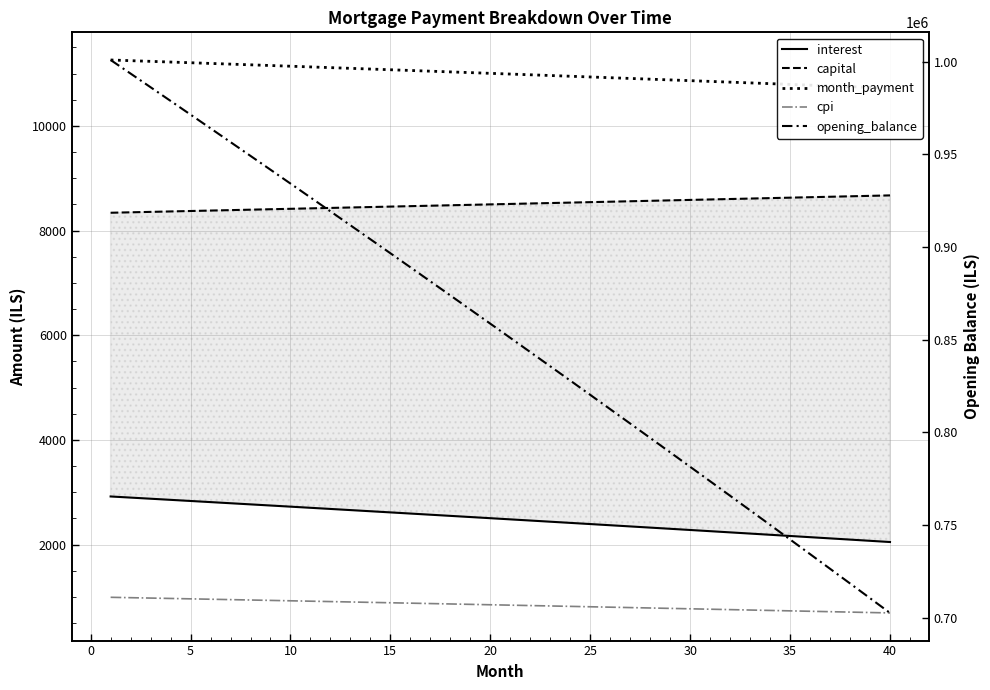

Reading left to right, what are all the values shown in this chart?

interest: 2919.6	2898.1	2876.7	2855.1	2833.6	2812.0	2790.3	2768.6	2746.8	2725.0	2703.2	2681.3	2659.3	2637.3	2615.3	2593.2	2571.1	2548.9	2526.7	2504.4	2482.1	2459.7	2437.3	2414.9	2392.4	2369.8	2347.2	2324.6	2301.9	2279.1	2256.3	2233.5	2210.6	2187.7	2164.7	2141.7	2118.6	2095.5	2072.3	2049.1
capital: 8341.7	8350.0	8358.4	8366.7	8375.1	8383.5	8391.8	8400.2	8408.6	8417.0	8425.5	8433.9	8442.3	8450.8	8459.2	8467.7	8476.1	8484.6	8493.1	8501.6	8510.1	8518.6	8527.1	8535.7	8544.2	8552.7	8561.3	8569.8	8578.4	8587.0	8595.6	8604.2	8612.8	8621.4	8630.0	8638.6	8647.3	8655.9	8664.6	8673.2
month_payment: 11261.2	11248.2	11235.0	11221.9	11208.7	11195.4	11182.1	11168.8	11155.5	11142.1	11128.6	11115.2	11101.6	11088.1	11074.5	11060.9	11047.2	11033.5	11019.8	11006.0	10992.2	10978.4	10964.5	10950.5	10936.6	10922.5	10908.5	10894.4	10880.3	10866.1	10851.9	10837.7	10823.4	10809.1	10794.7	10780.3	10765.9	10751.4	10736.9	10722.3
cpi: 992.7	985.3	977.9	970.5	963.1	955.7	948.3	940.8	933.4	925.9	918.4	910.9	903.3	895.8	888.2	880.6	873.0	865.4	857.8	850.2	842.5	834.8	827.1	819.4	811.7	804.0	796.2	788.4	780.6	772.8	765.0	757.2	749.3	741.4	733.6	725.6	717.7	709.8	701.8	693.9
opening_balance: 1001000.0	993651.0	986286.3	978905.9	971509.7	964097.7	956670.0	949226.4	941767.0	934291.7	926800.6	919293.5	911770.5	904231.5	896676.5	889105.5	881518.5	873915.4	866296.2	858660.9	851009.4	843341.9	835658.1	827958.1	820241.9	812509.4	804760.6	796995.5	789214.1	781416.3	773602.1	765771.6	757924.6	750061.1	742181.1	734284.7	726371.7	718442.1	710496.0	702533.2